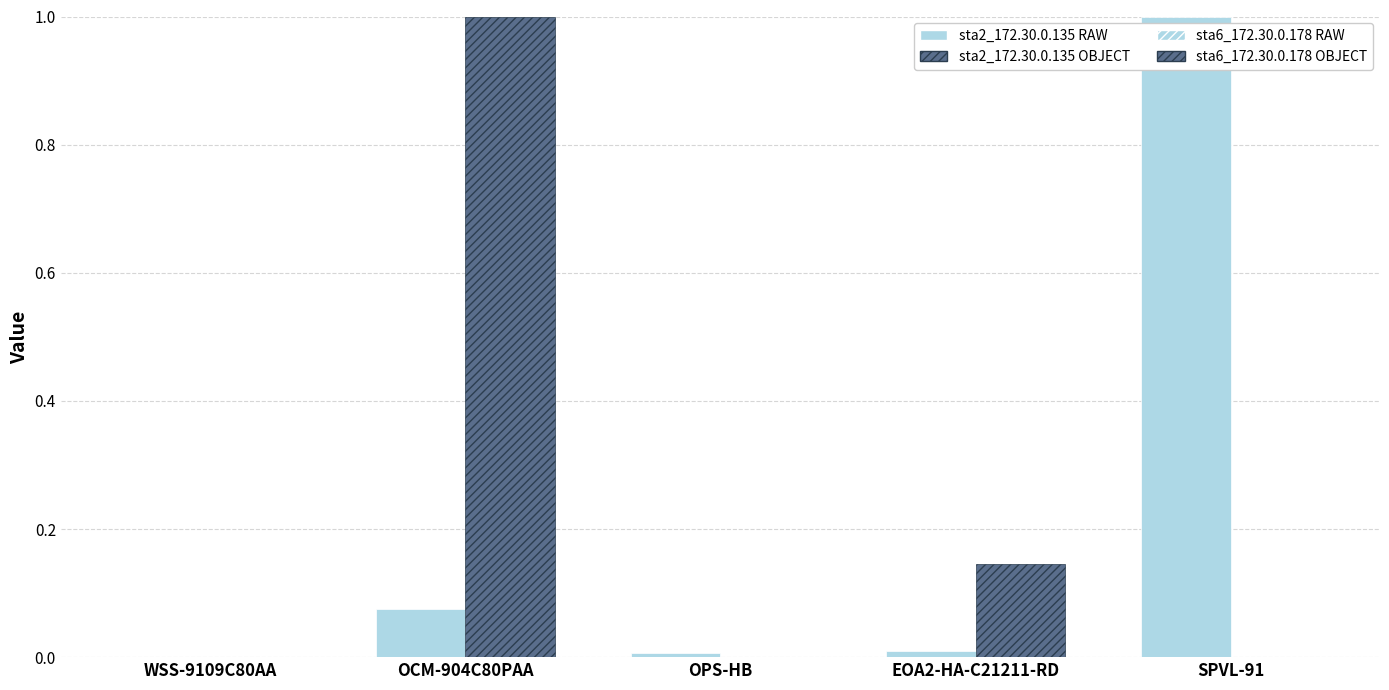

Are the bars horizontal?

No